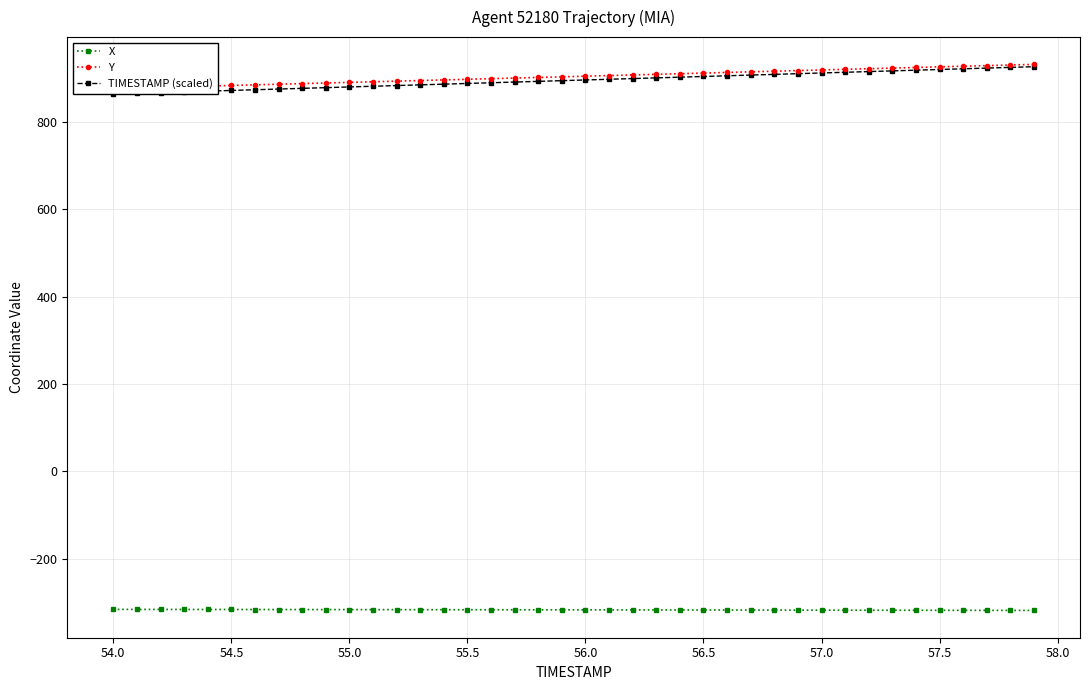

Count the number of data series in this chart.

3